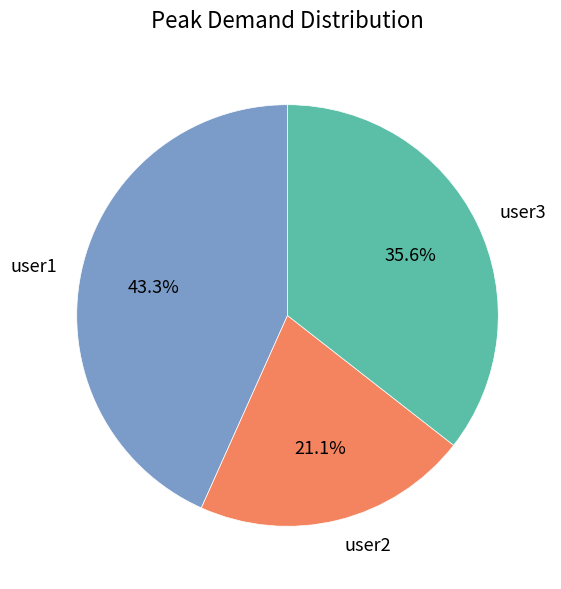

What is the ratio of the value at user3 to the value at user1?

0.8